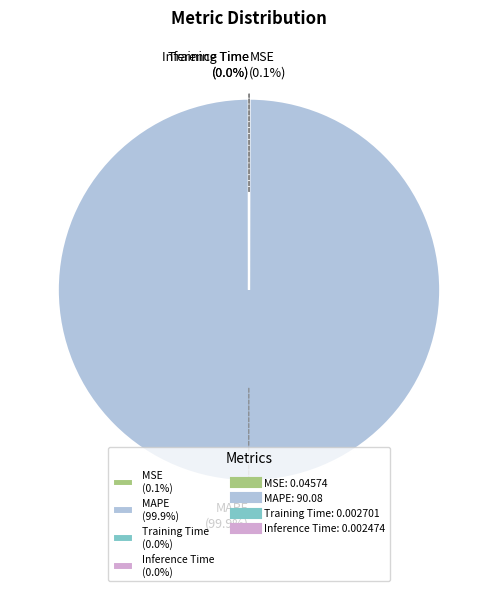

Is there any slice that represents more than half of the pie?

Yes